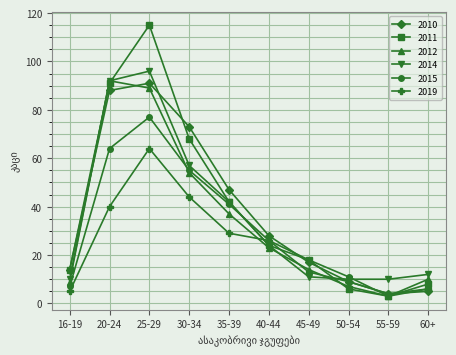

What is the greatest value displayed?

115